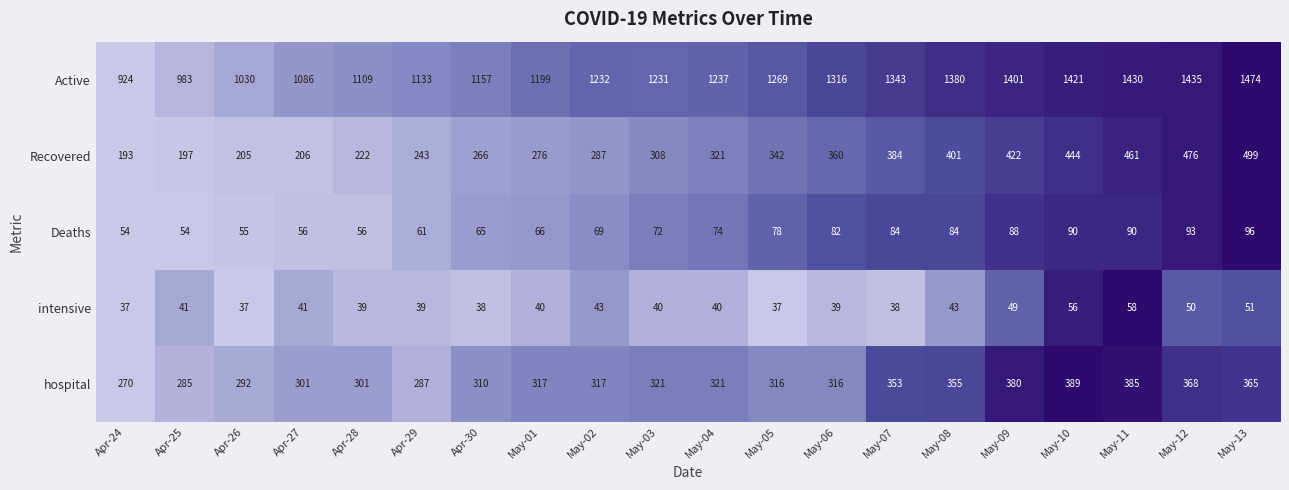

Where is Recovered nearest to the value 346?

May-05